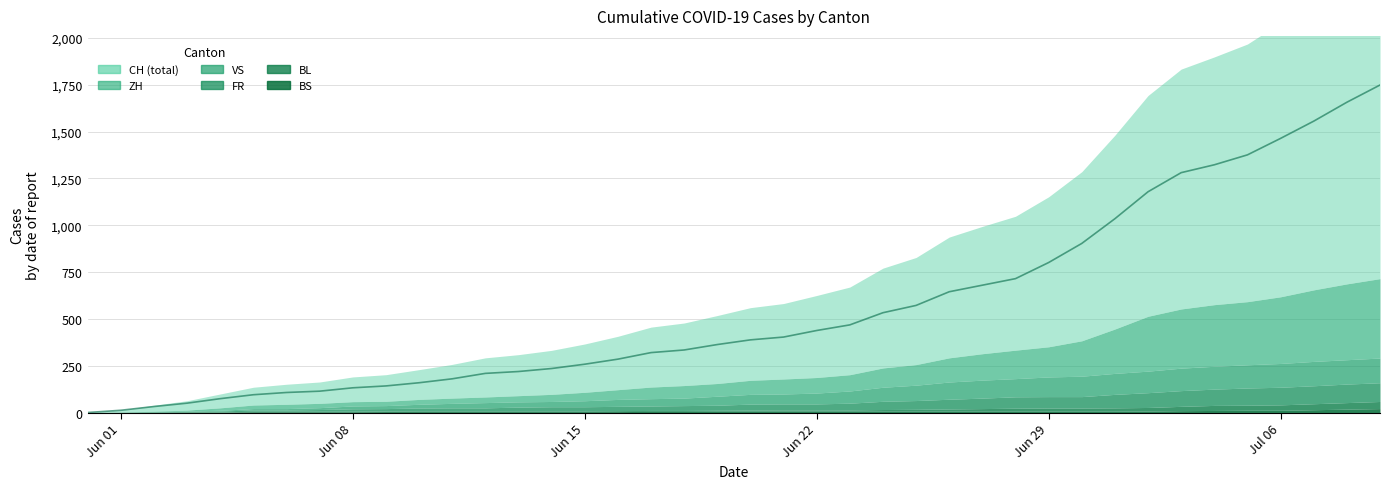

What are all the series names shown in the legend?

CH, ZH, VS, FR, BL, BS